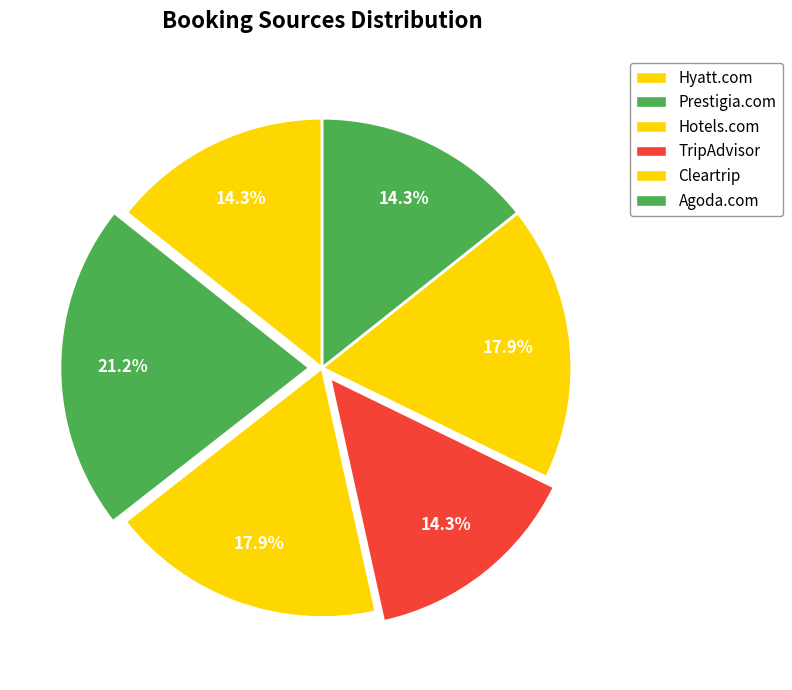

How many segments does this pie chart have?

6